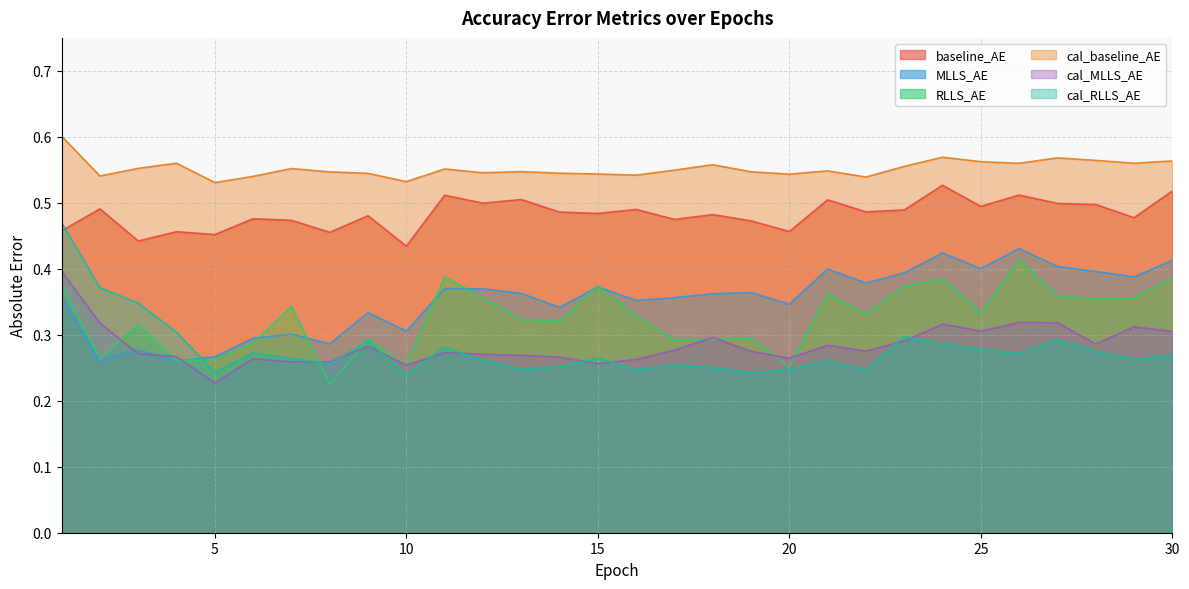

What is the difference between the highest and lowest values at 11?

0.3